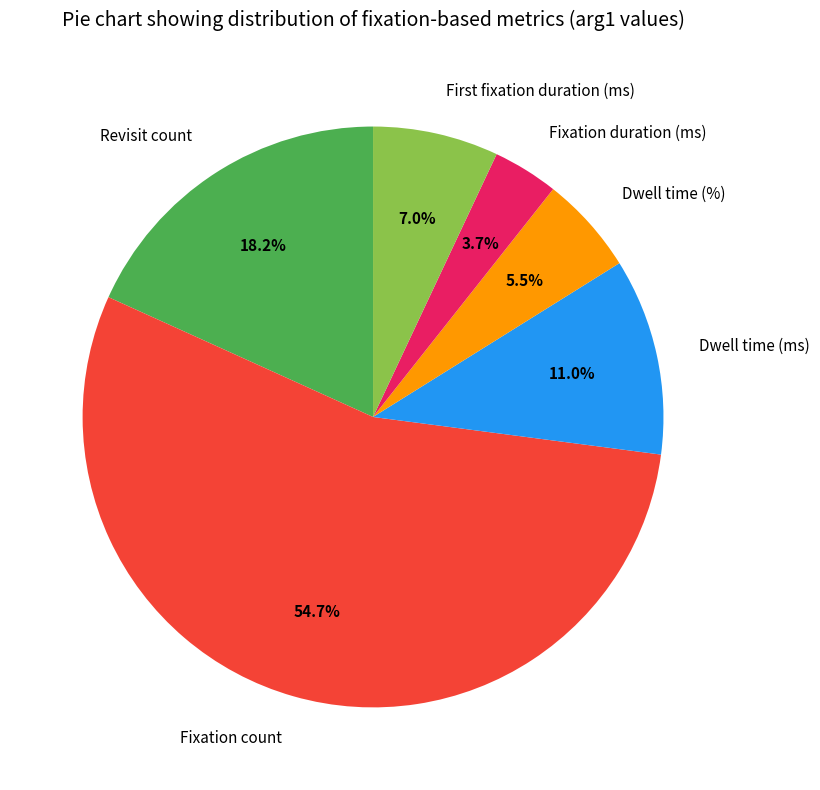

Which slice represents more than half of the pie?

Fixation count